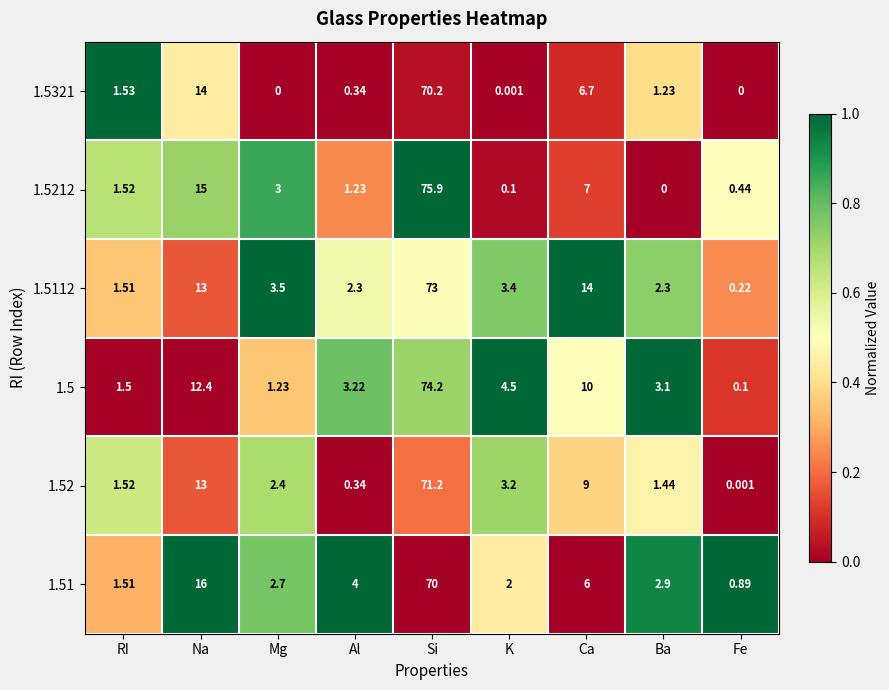

How many categories are shown in the chart?

9